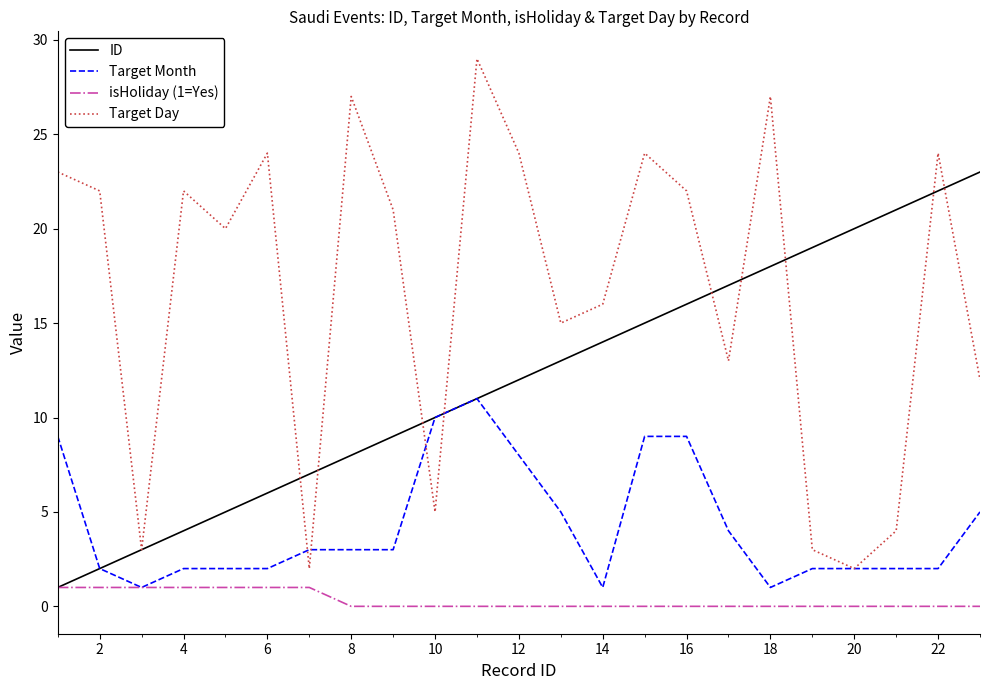

Rank the series by their maximum value, from lowest to highest.

isHoliday (1=Yes), Target Month, ID, Target Day